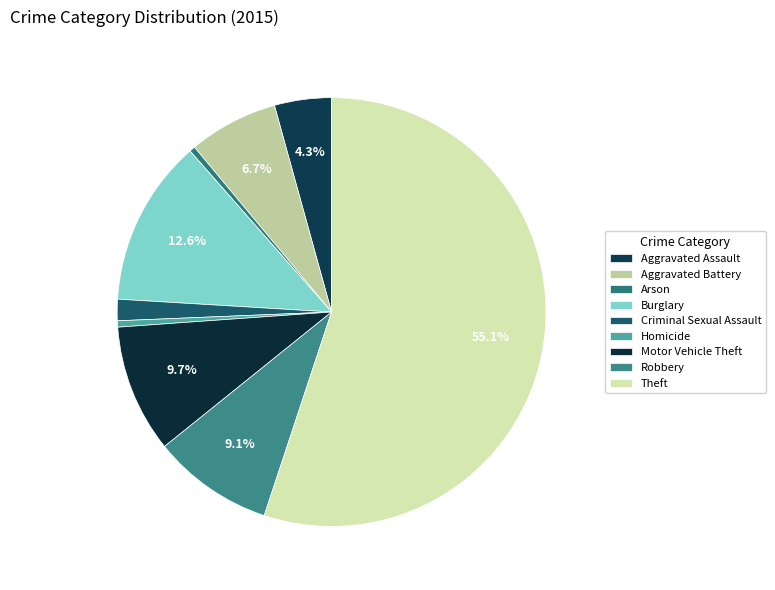

True or false: Theft accounts for 55% of the total.

True